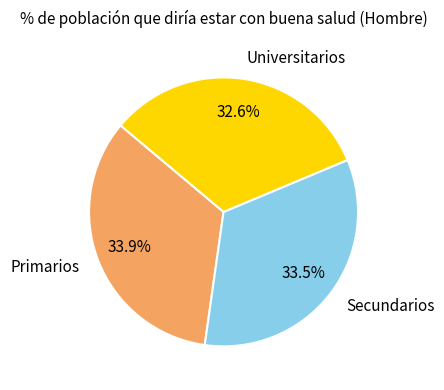

Is it true that Universitarios is 38% of the pie?

False